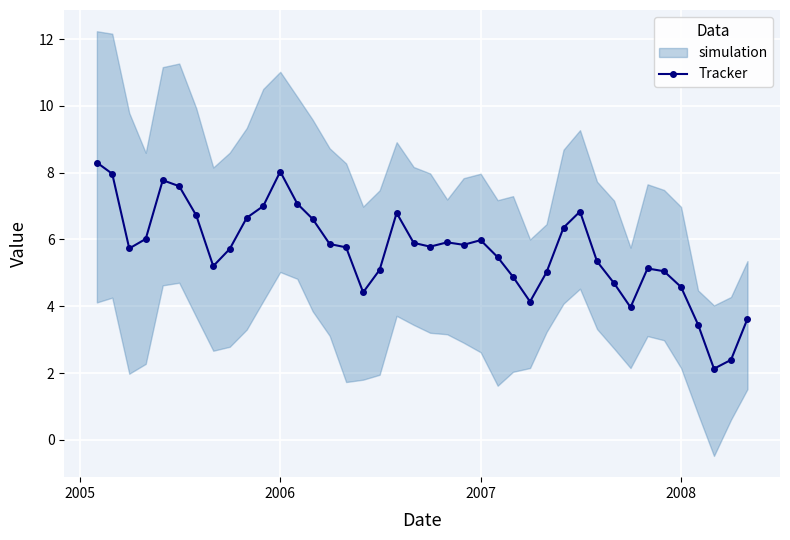

True or false: Tracker has more than 0 points higher than both neighbors.

True